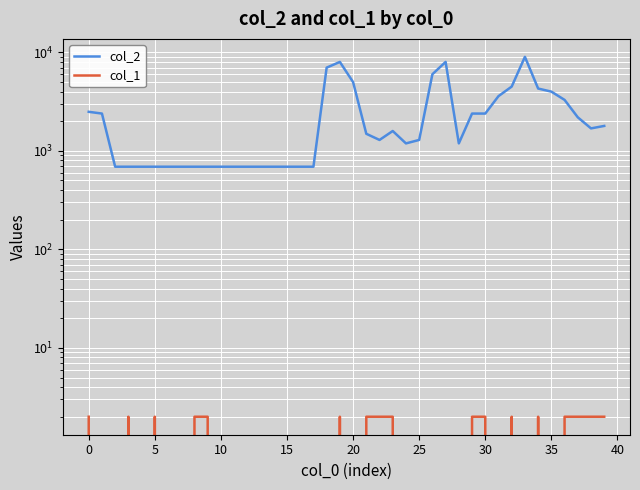

Where is col_2 nearest to the value 4840?

20